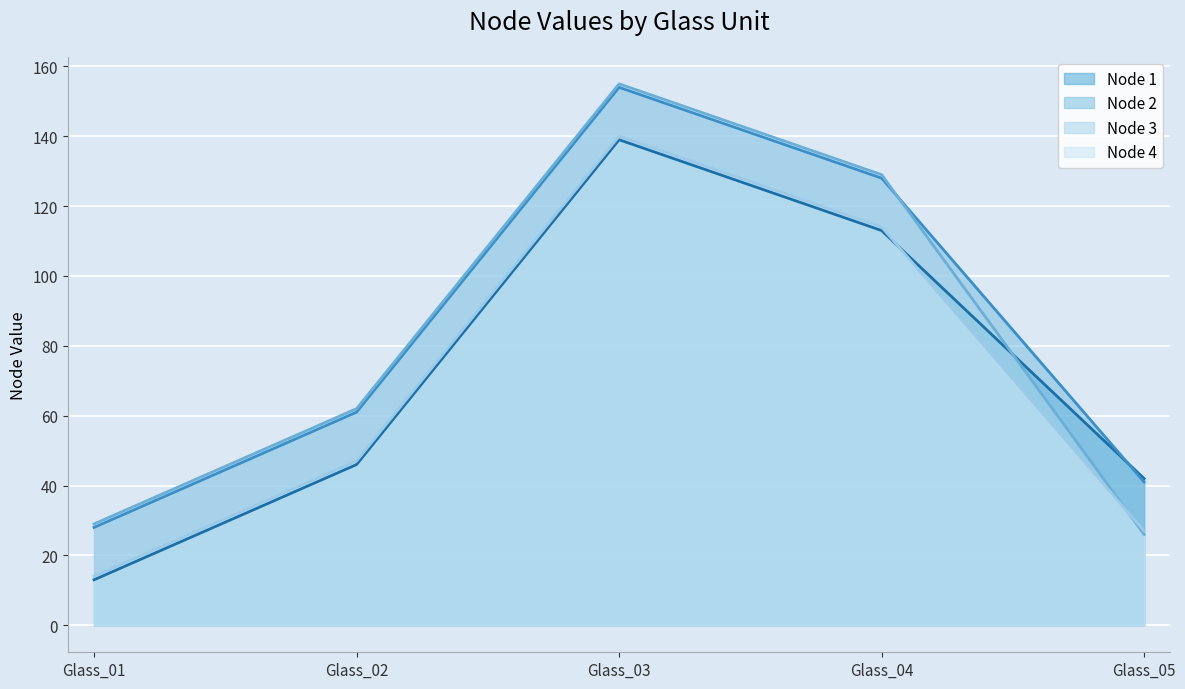

How many data points in Node 2 are above 61?

2